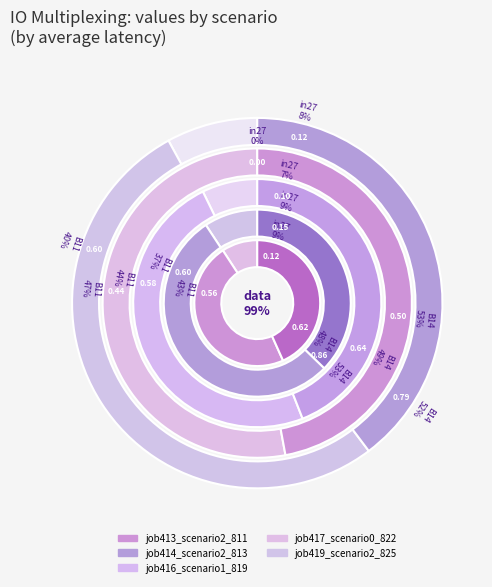

Do B11 and in27 together represent more than half of the pie?

Yes